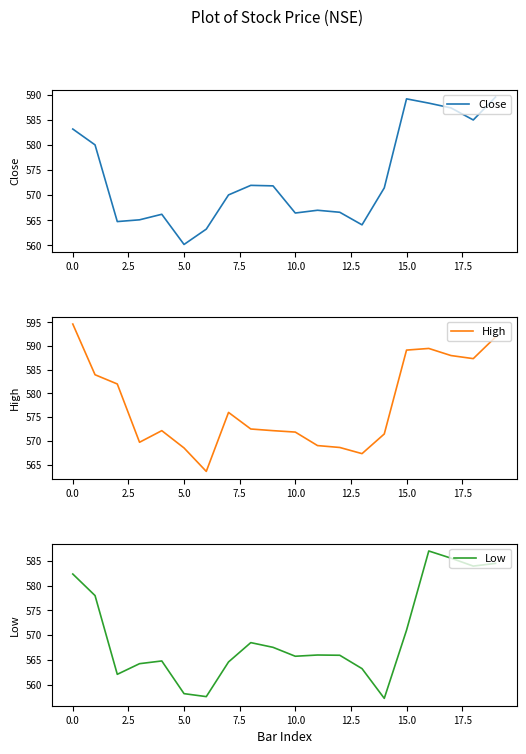

What is the value of the Close point at the 16th from the left?

589.1